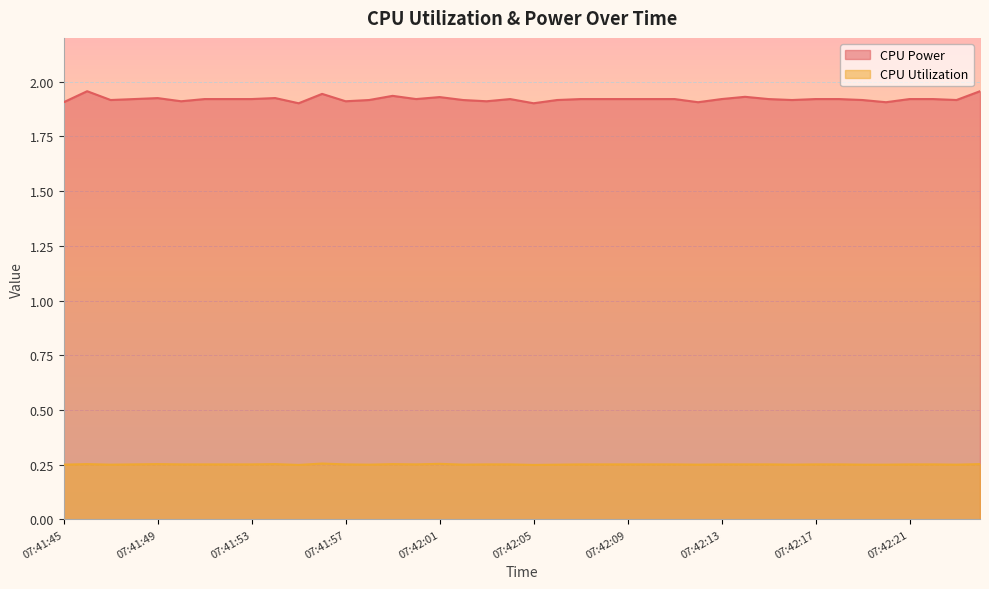

In CPU Power, how many points are higher than both neighbors (excluding endpoints)?

8